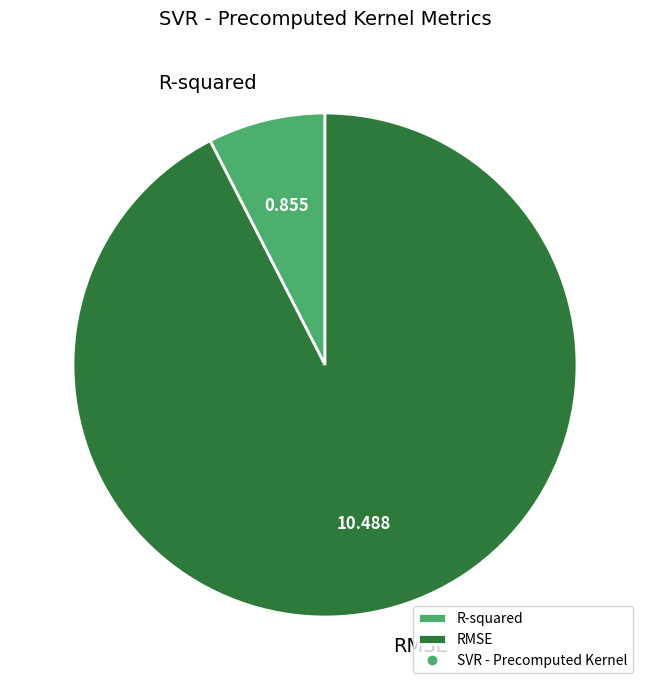

Which has a higher value, RMSE or R-squared?

RMSE